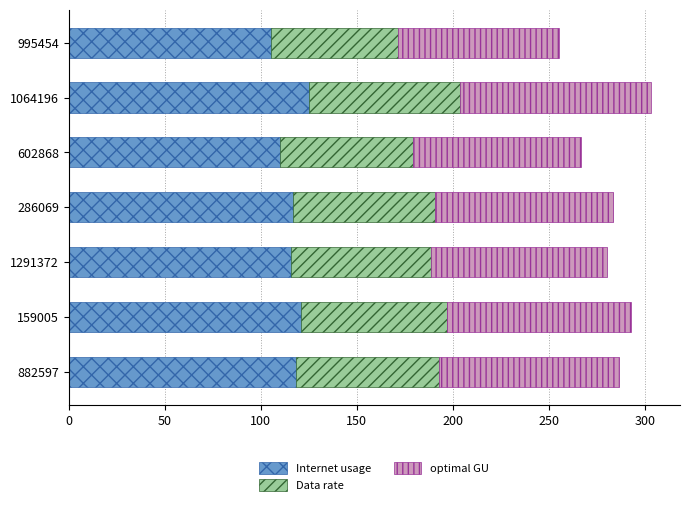

True or false: Internet usage has a value of 105.2 at 995454.

True